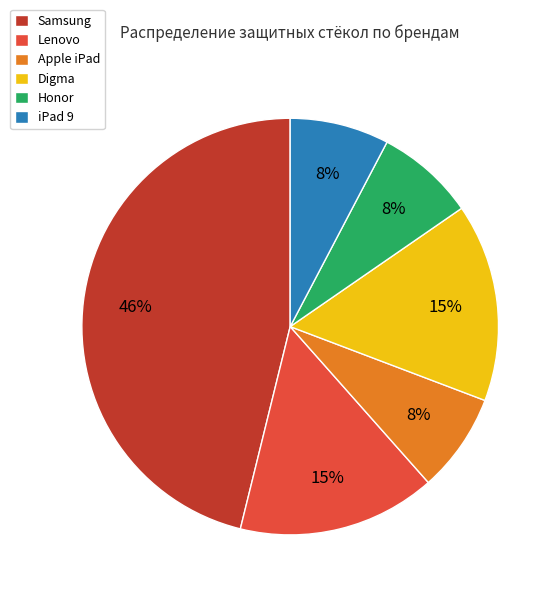

Approximately how many times larger is the value at Honor compared to Digma?

0.5